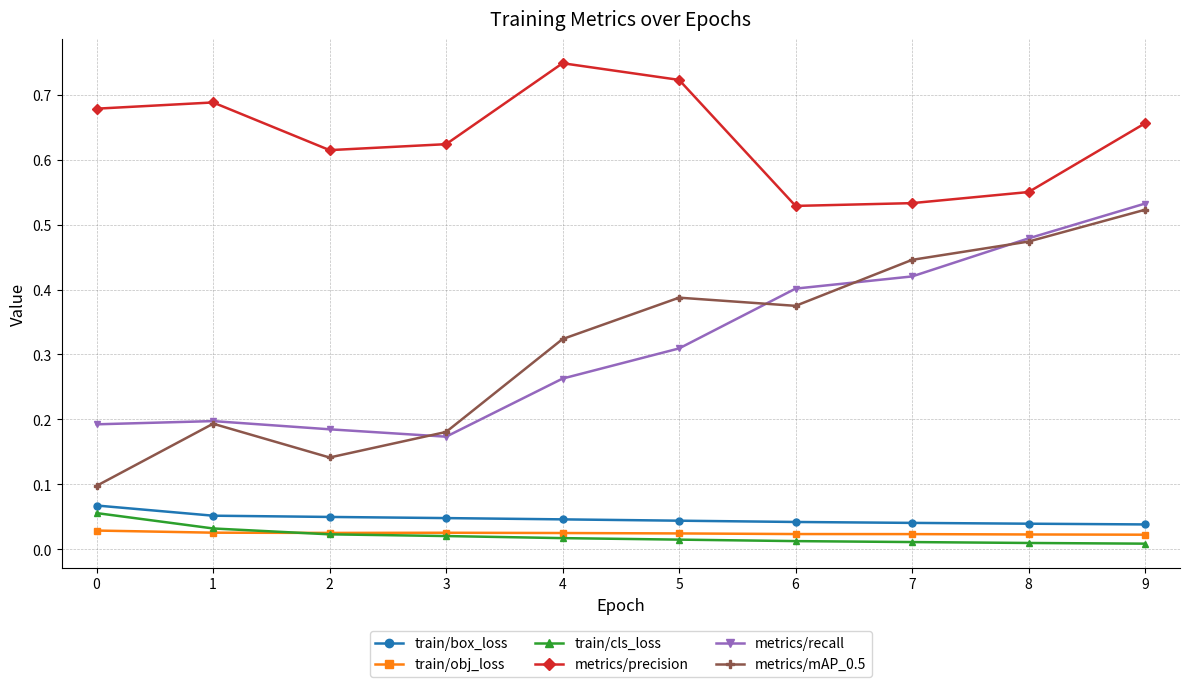

True or false: metrics/precision has more than 0 points higher than both neighbors.

True